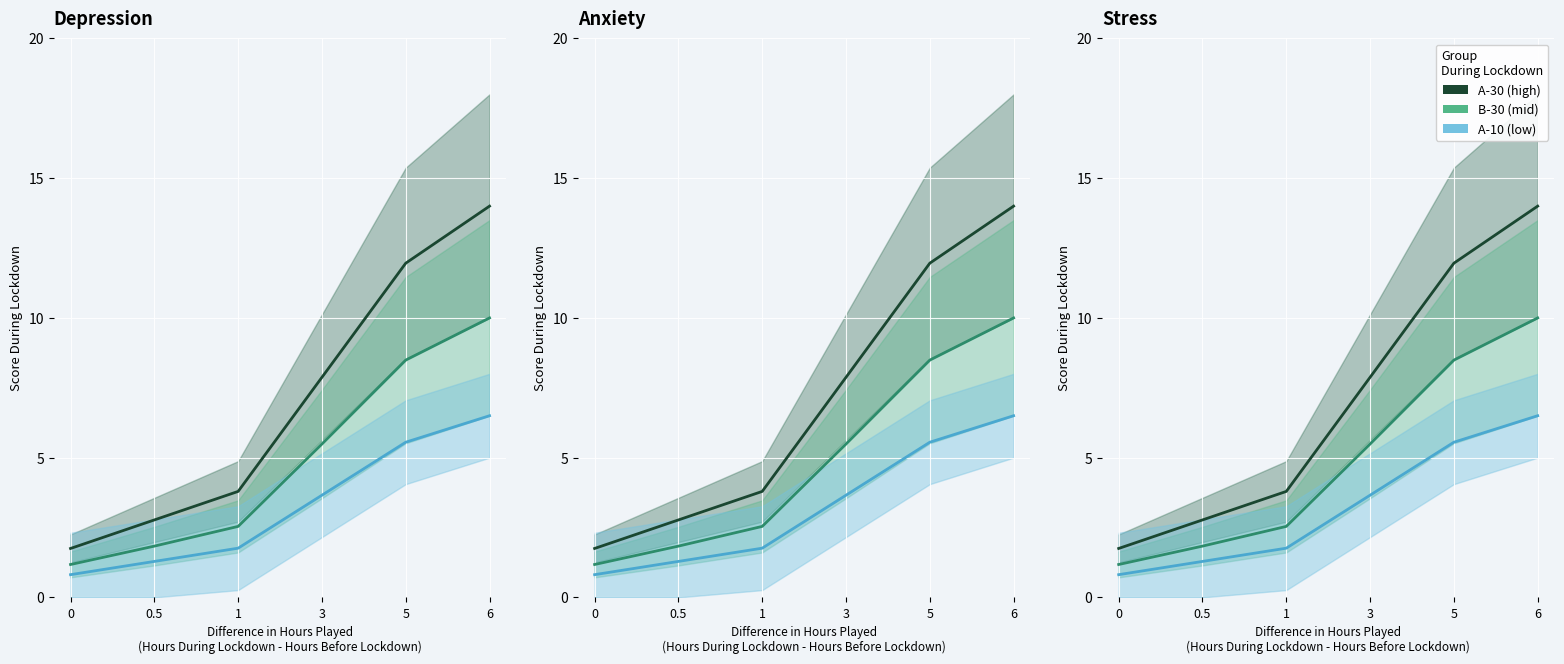

Is it true that A-30 line equals 3.7 at 0.5?

False